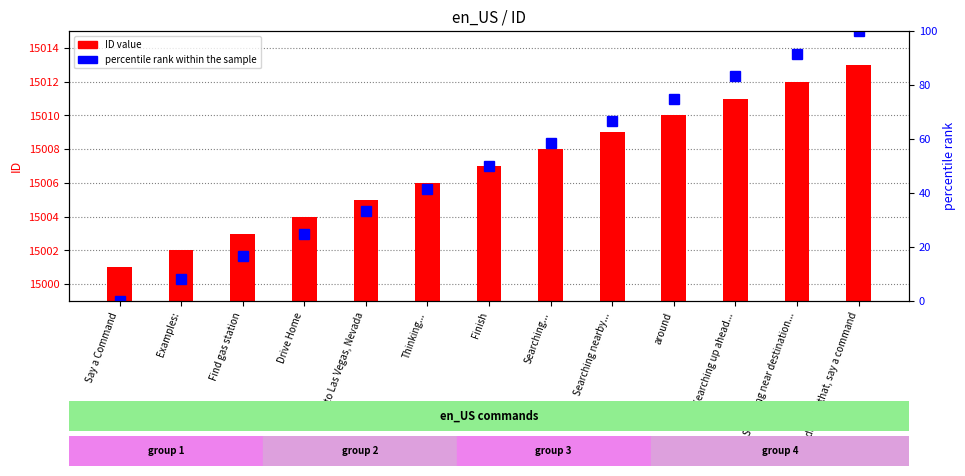

Is the value of percentile rank within the sample at Drive Home greater than the value of ID value at Drive Home?

No